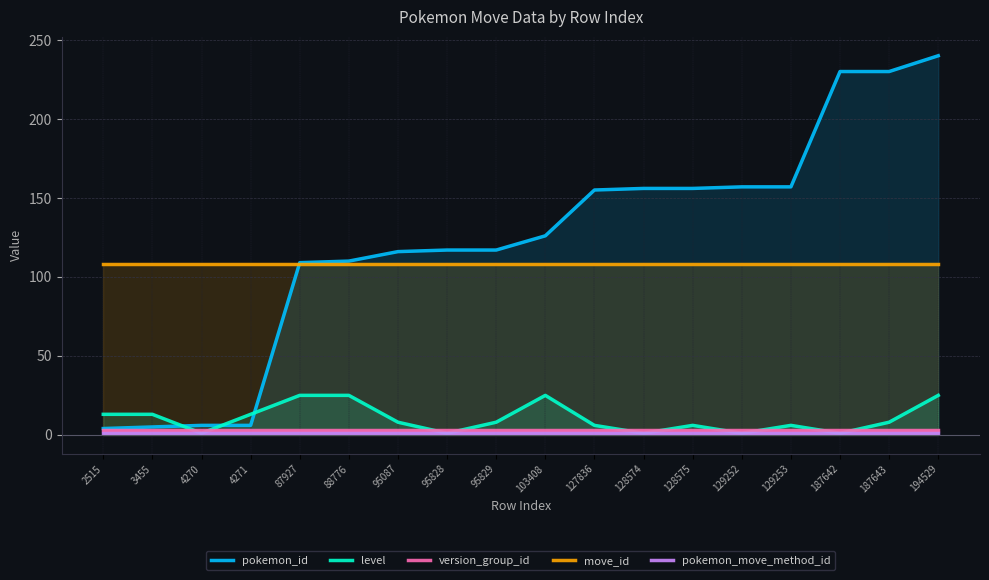

What is the sum of the pokemon_id values at 88776 and 95829?

227